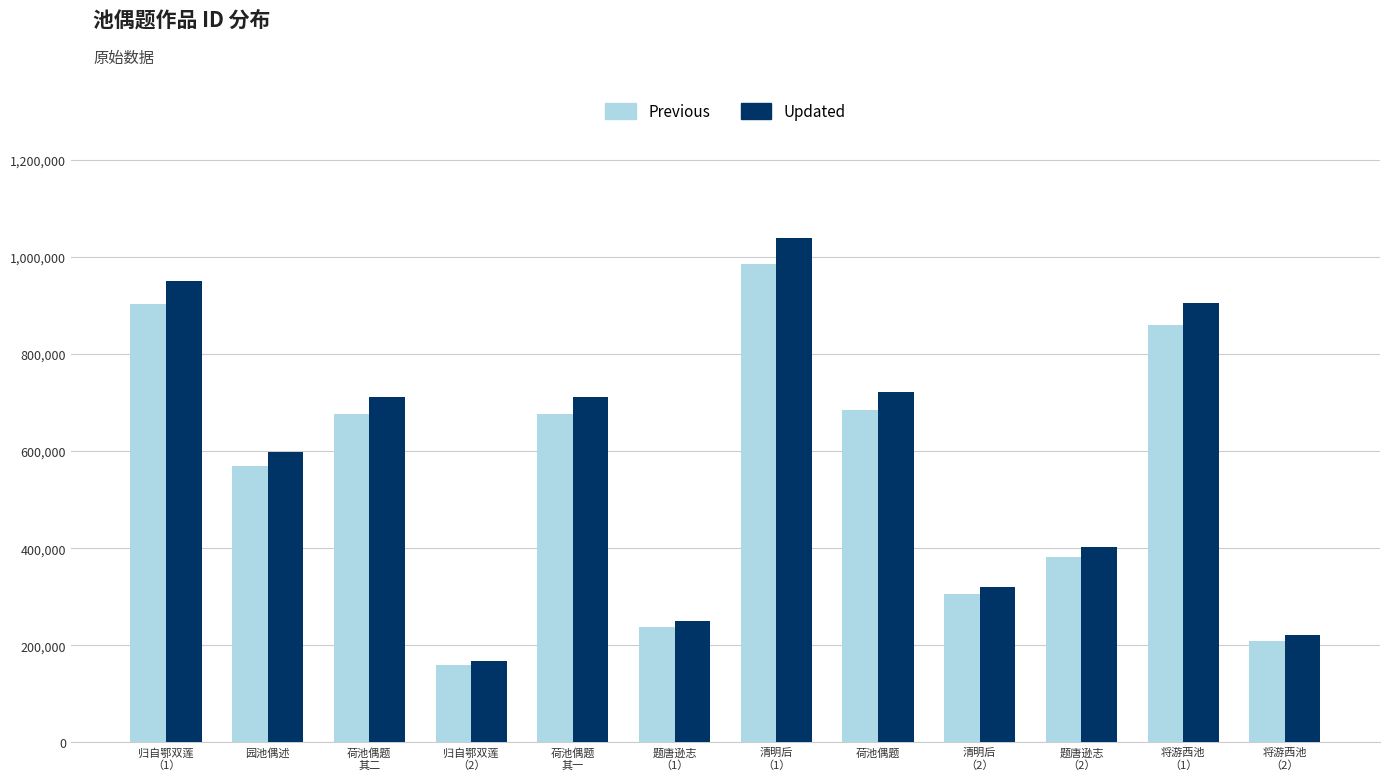

At which category is the sum across all series the highest?

清明后
（1）